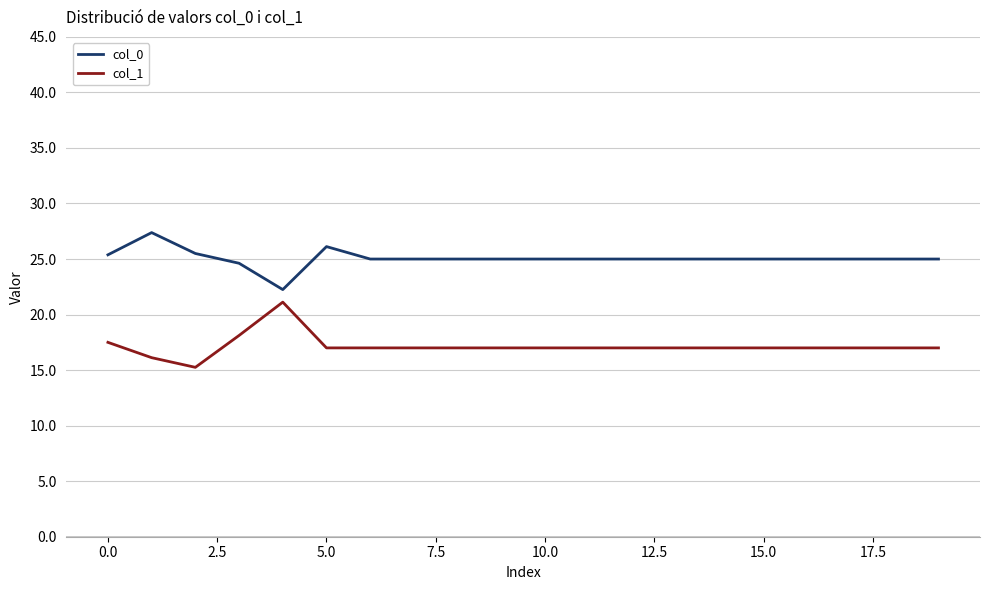

Which series has the largest range (max minus min)?

col_1